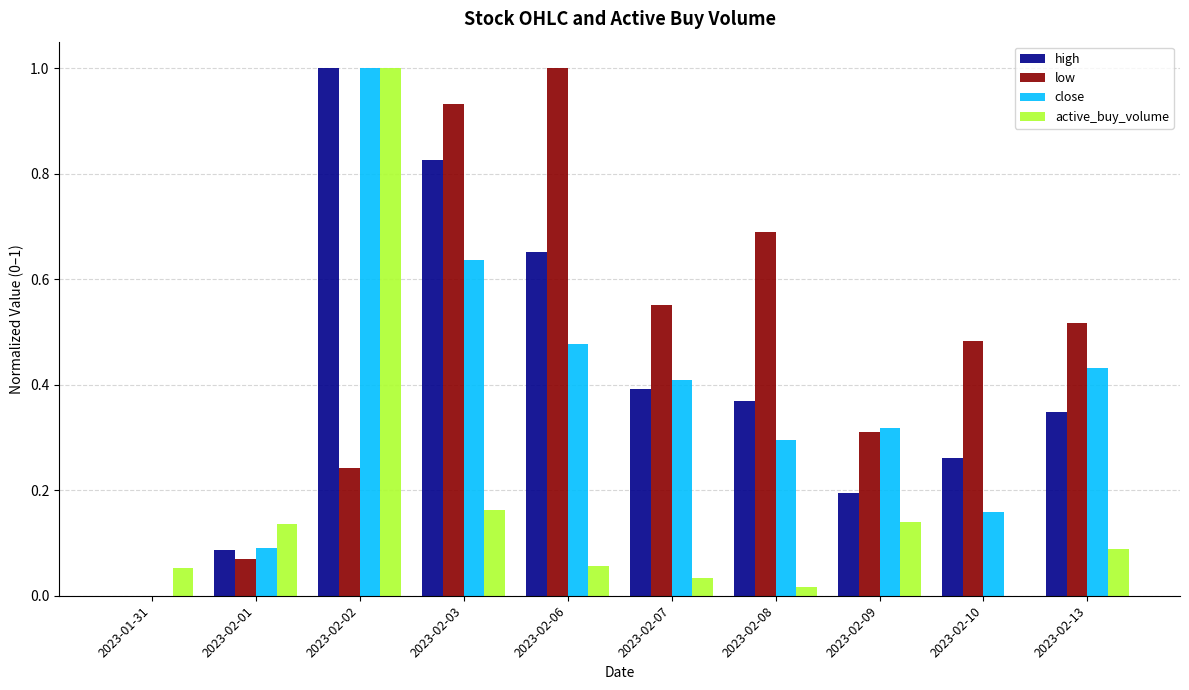

How many data points in low are above 0?

9